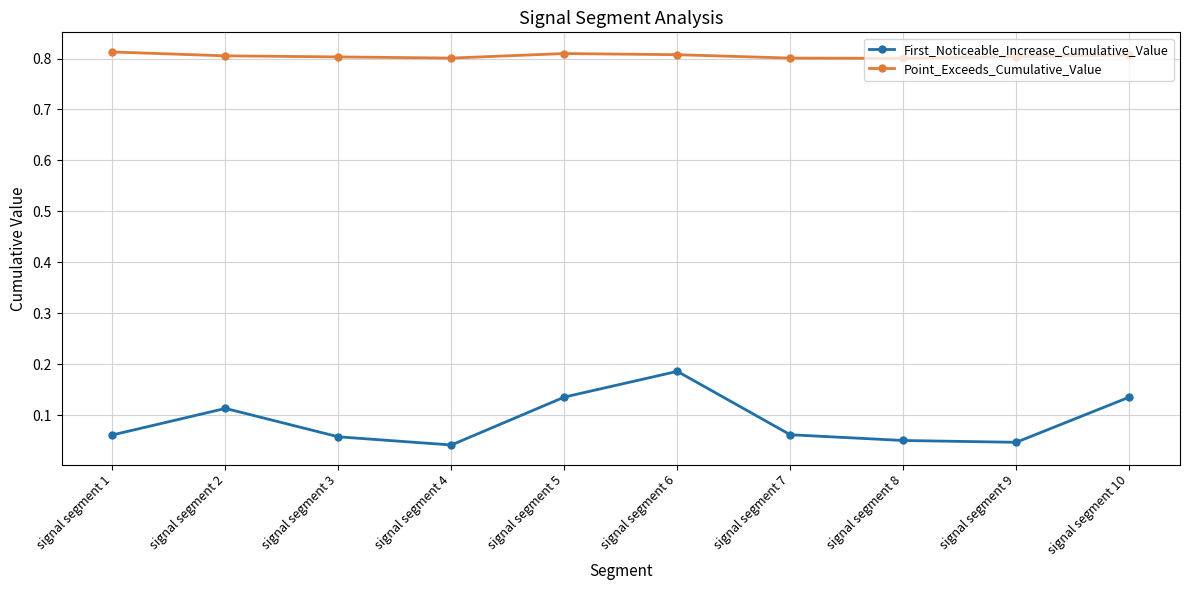

What are all the series names shown in the legend?

First_Noticeable_Increase_Cumulative_Value, Point_Exceeds_Cumulative_Value